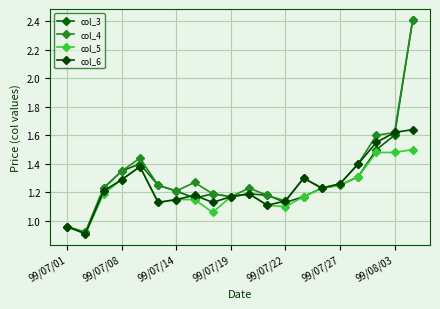

What is the minimum value shown in the chart?

0.9